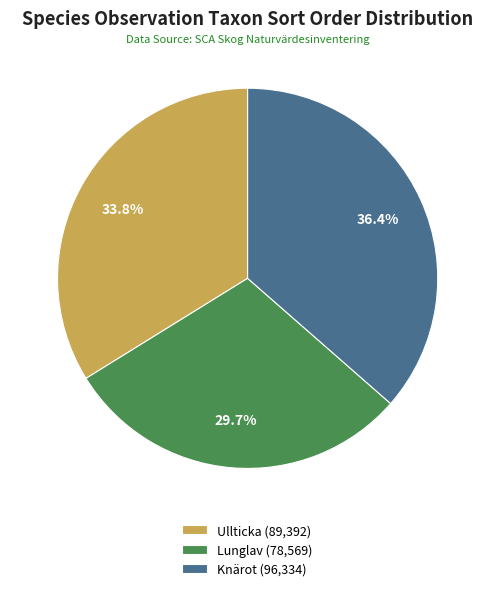

Count the number of slices in the pie.

3